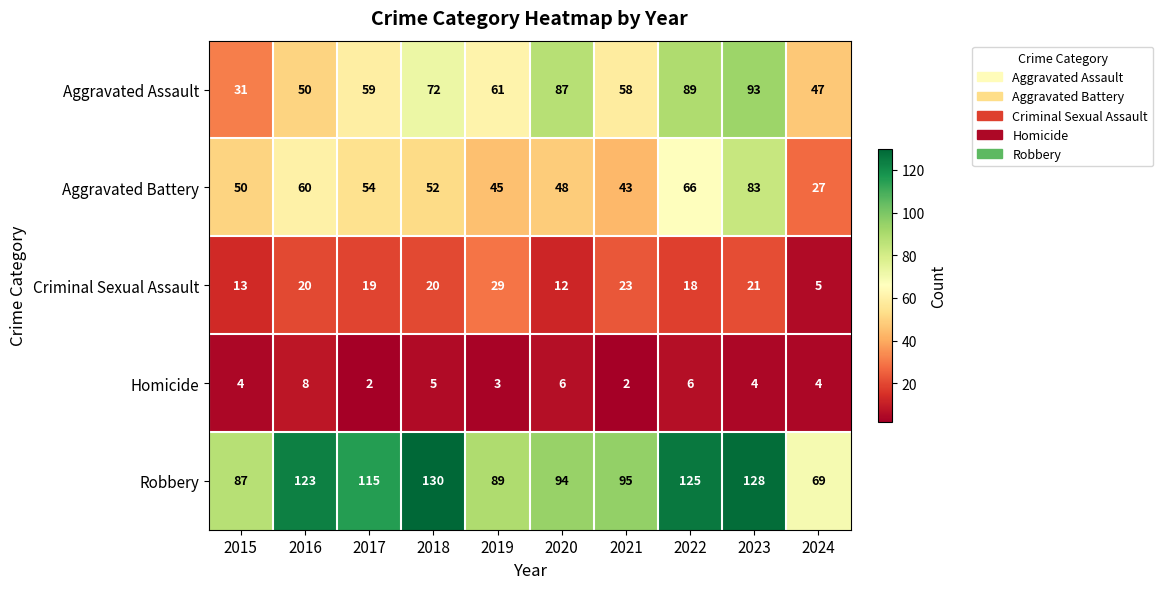

Between 2016 and 2024, which series saw the biggest shift?

Robbery